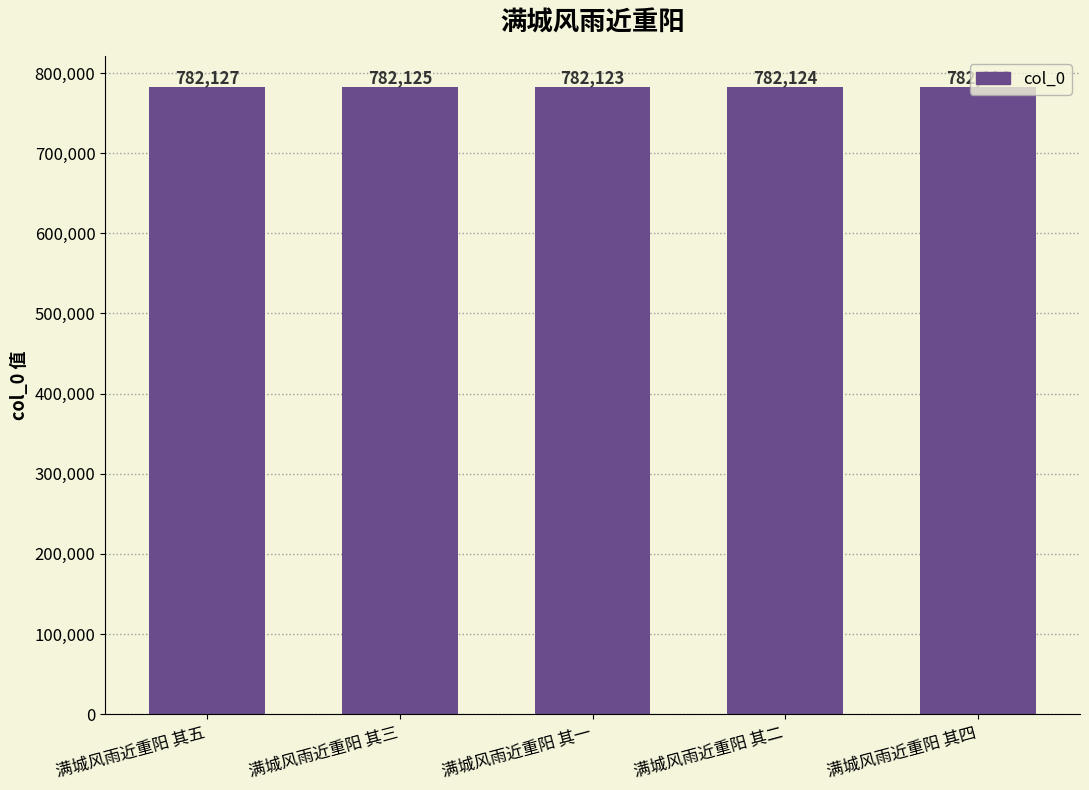

Reading right to left, list all the values displayed in this chart.

782126	782124	782123	782125	782127